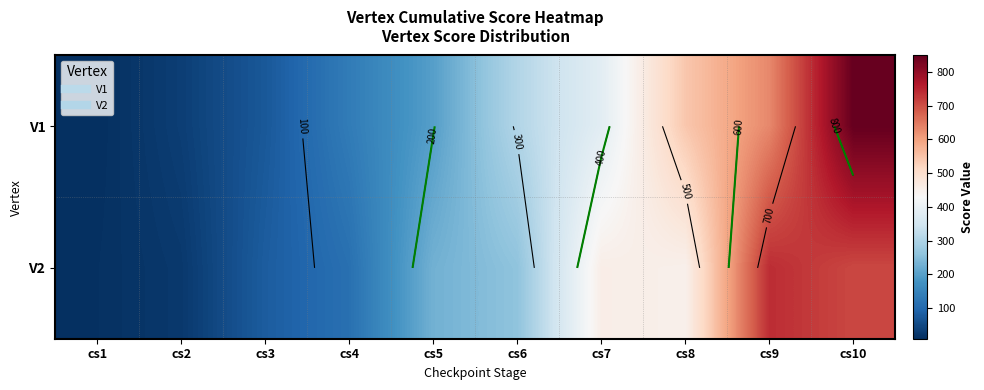

What is the difference between the V1 values at cs7 and cs5?

186